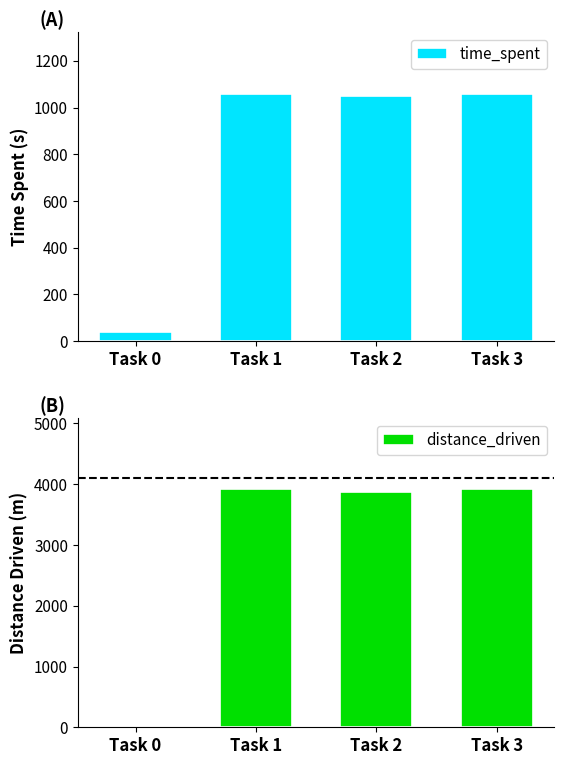

Does the chart contain any negative values?

No